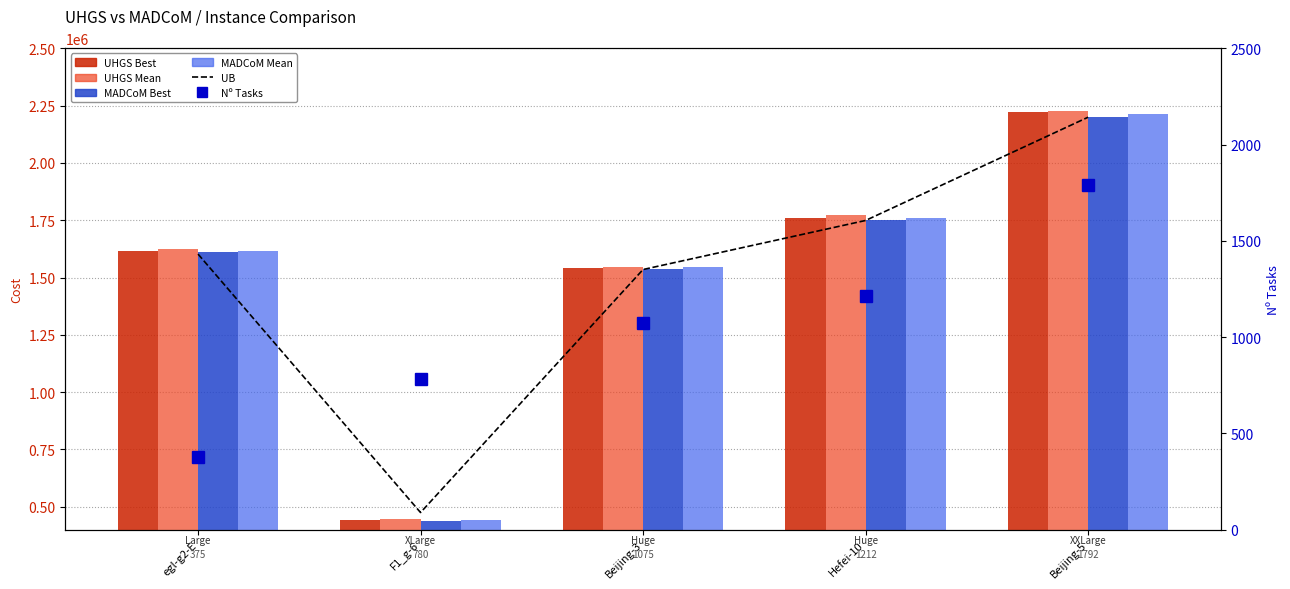

List the labels in order of MADCoM Best value, largest first.

Beijing-5, Hefei-10, egl-g2-E, Beijing-3, F1_g-6